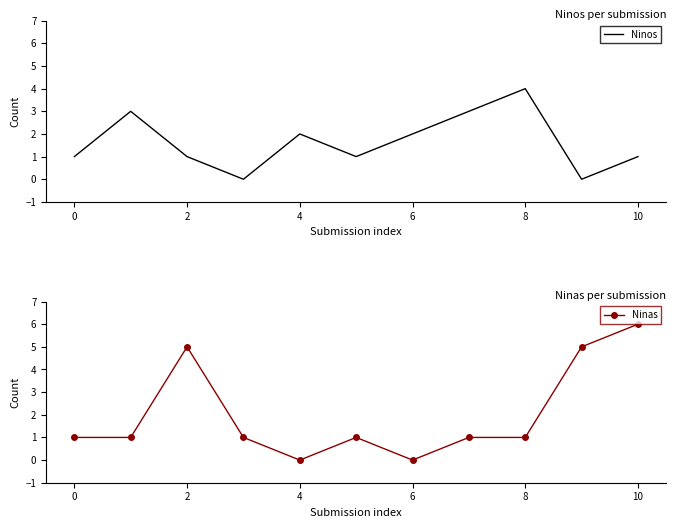

Count the Ninos values in the range 1 to 3.

8